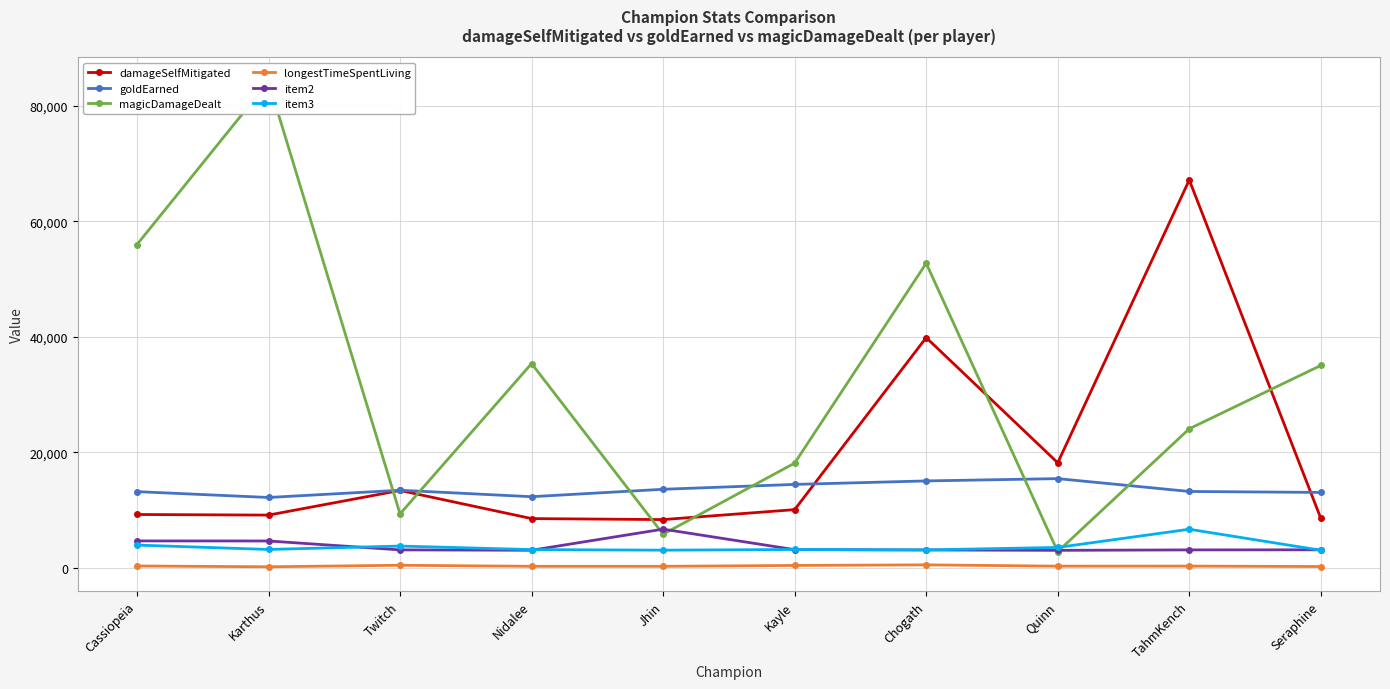

What is the total value across all series at Nidalee?

62562